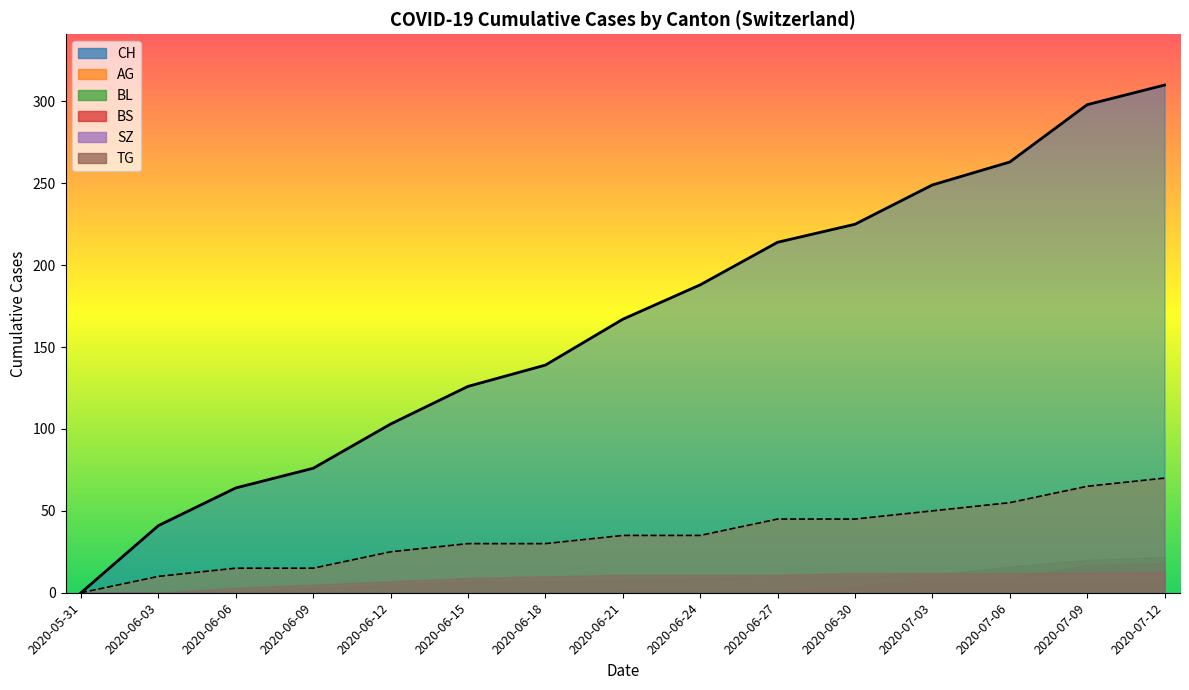

The value of CH (line) at 2020-06-27 is 282. True or false?

False